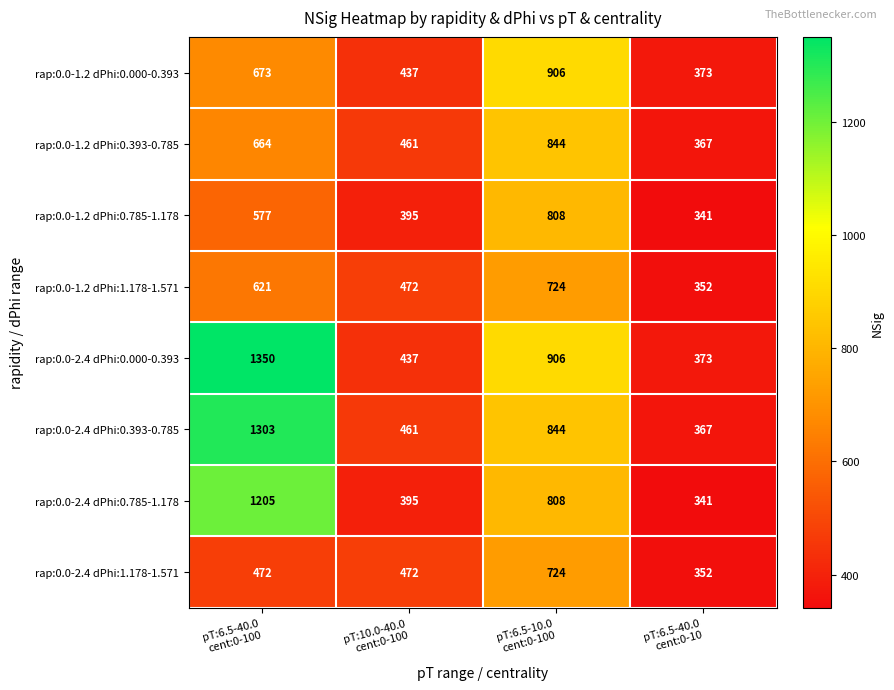

What is the difference between the maximum and minimum values in the rap:0.0-1.2 dPhi:0.393-0.785 series?

477